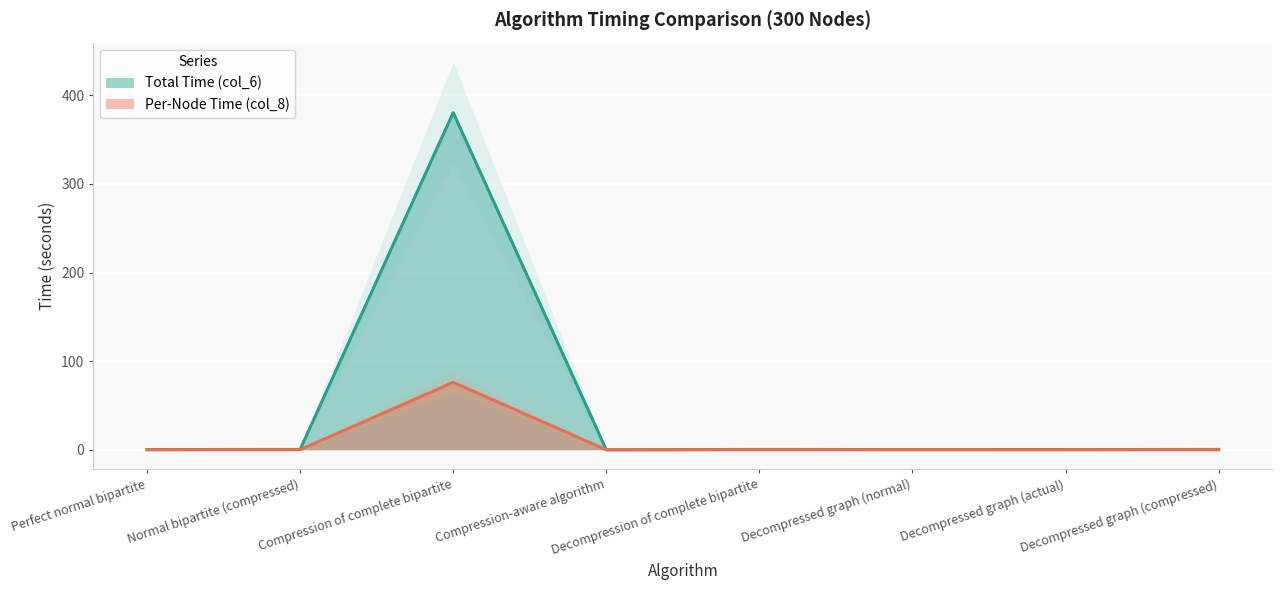

What is the sum of the Total Time (col_6) values at Decompressed graph (actual) and Decompressed graph (compressed)?

0.6